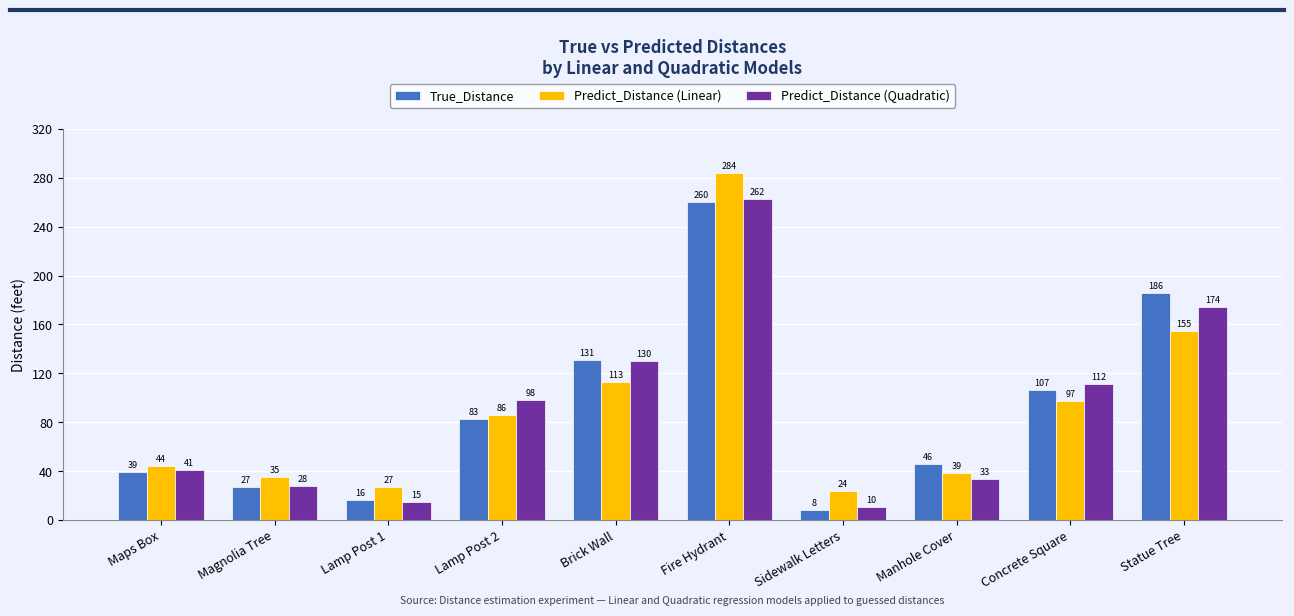

What position from the right is Lamp Post 1?

8